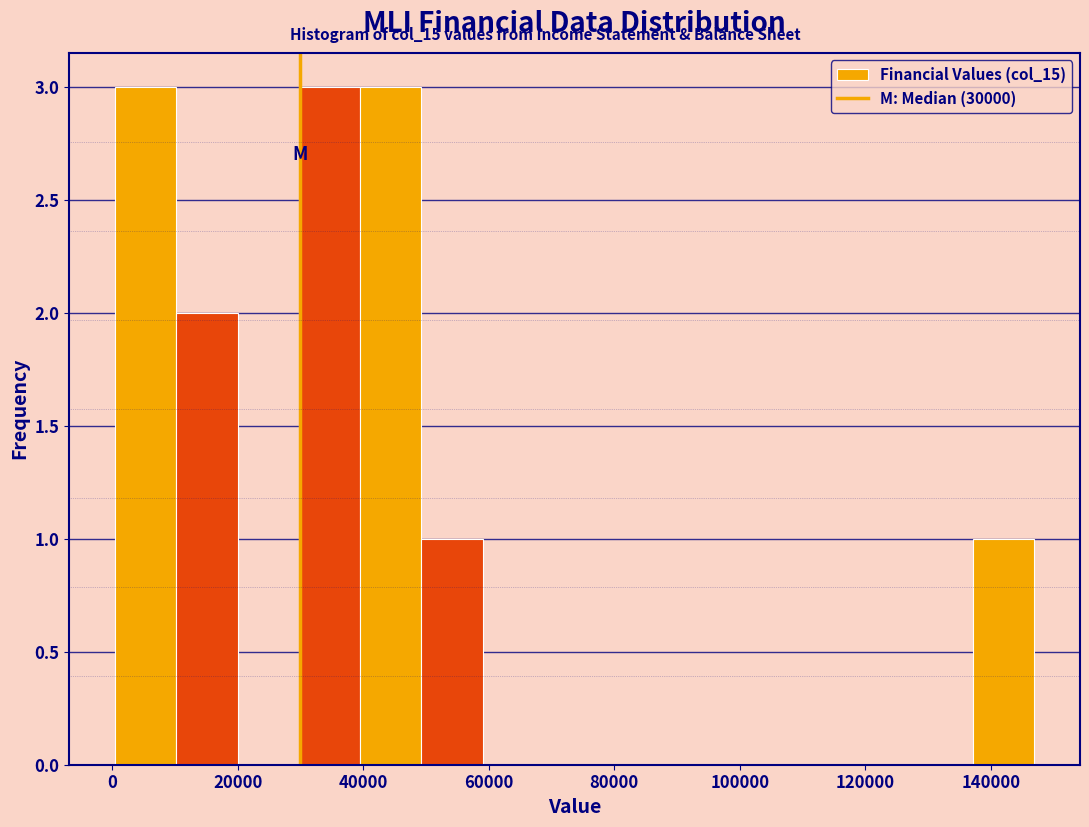

Reading left to right, list every bar in this chart as the range it spans on the x-axis followed by its height. Neither the bar edges nor the heights are printed on the chart, so give them approximately, as read against the axes.

0 to 10000: 3
10000 to 20000: 2
20000 to 30000: 0
30000 to 40000: 3
40000 to 50000: 3
50000 to 60000: 1
60000 to 68000: 0
68000 to 78000: 0
78000 to 88000: 0
88000 to 98000: 0
98000 to 108000: 0
108000 to 118000: 0
118000 to 128000: 0
128000 to 138000: 0
138000 to 146000: 1